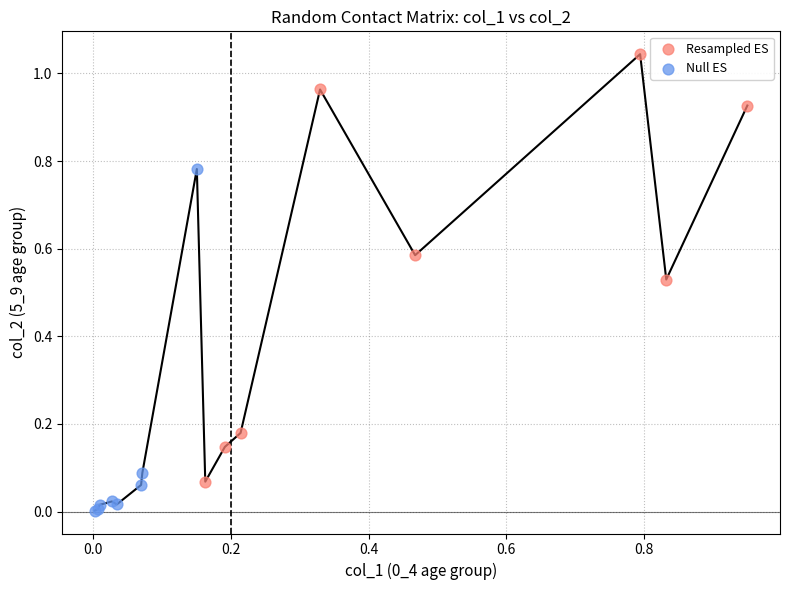

Which series contains the highest Y value?

Resampled ES